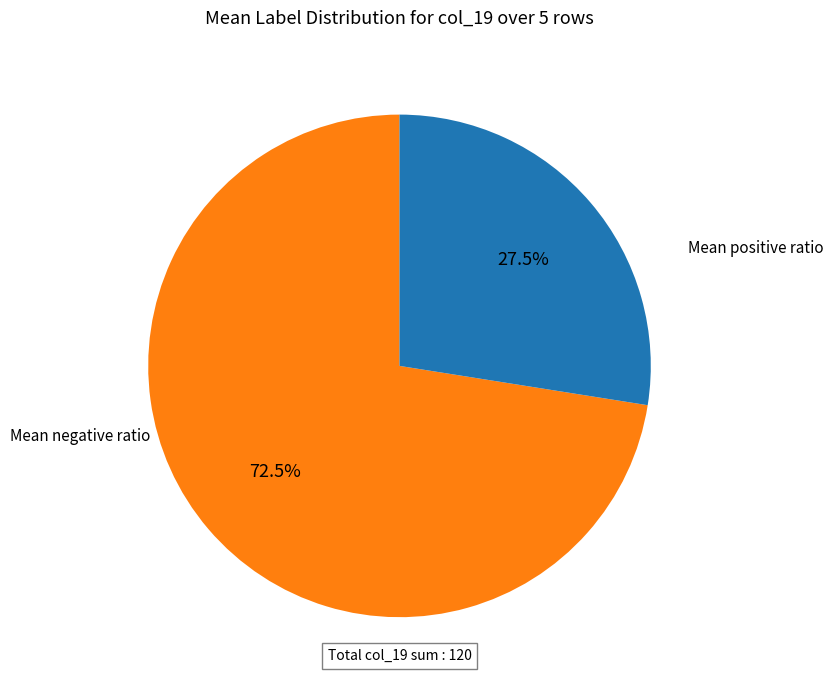

Is there any slice that represents more than half of the pie?

Yes